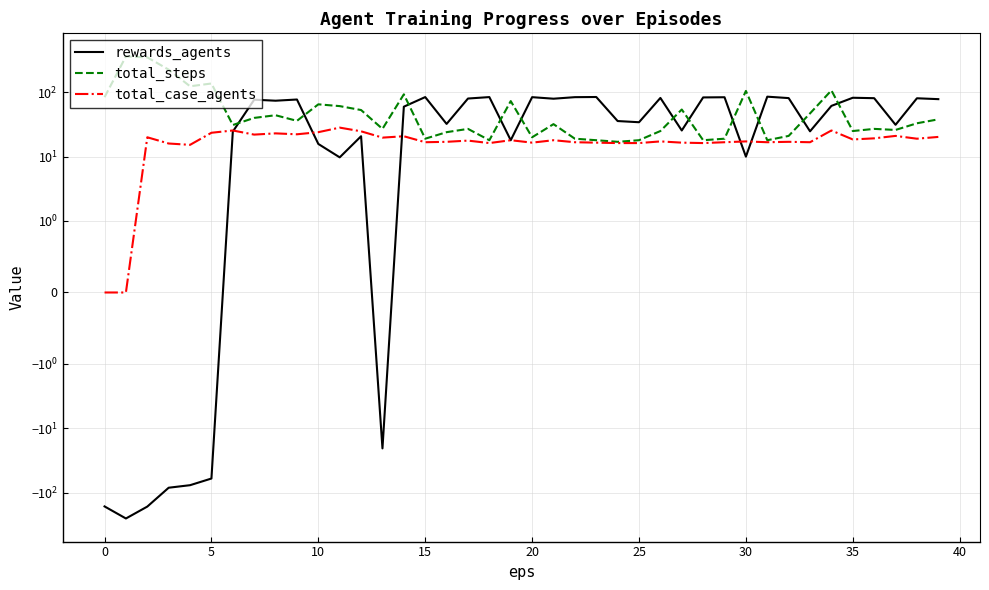

At how many categories does at least one series exceed 220?

3